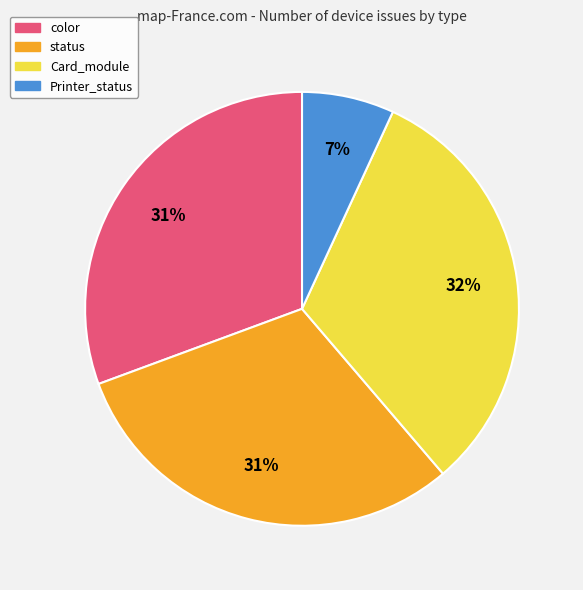

To the nearest percent, what percentage of the pie is Card_module?

32%